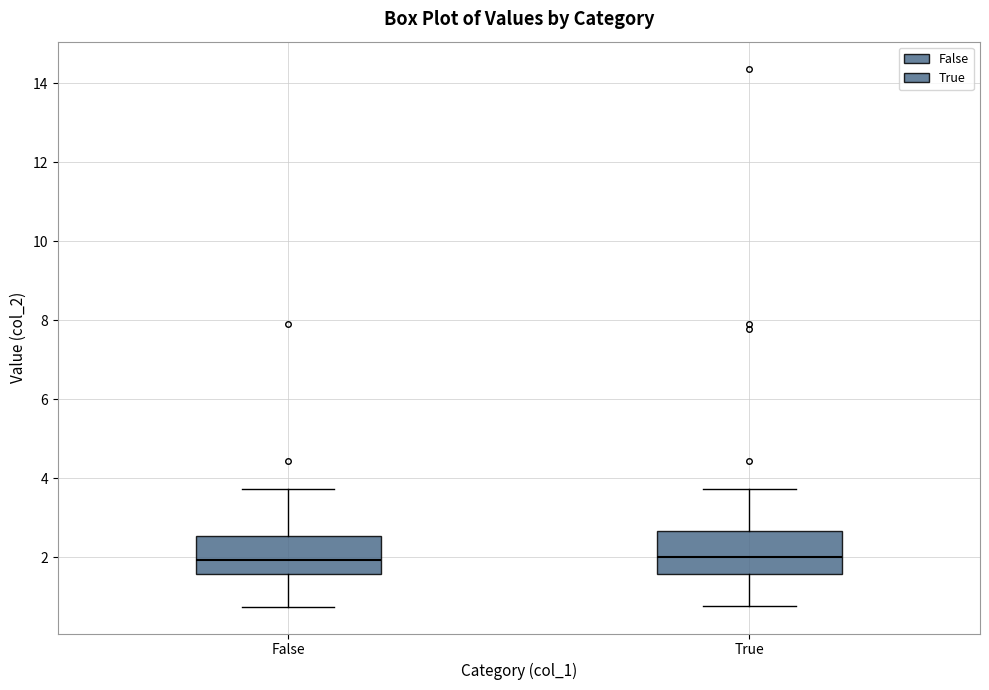

Where does the median line of the box for False sit on the y-axis? The values are not printed on the chart, so give them approximately, as read against the axis.

2.0